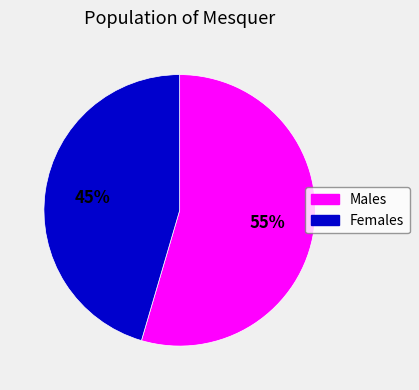

Does any single category account for the majority?

Yes